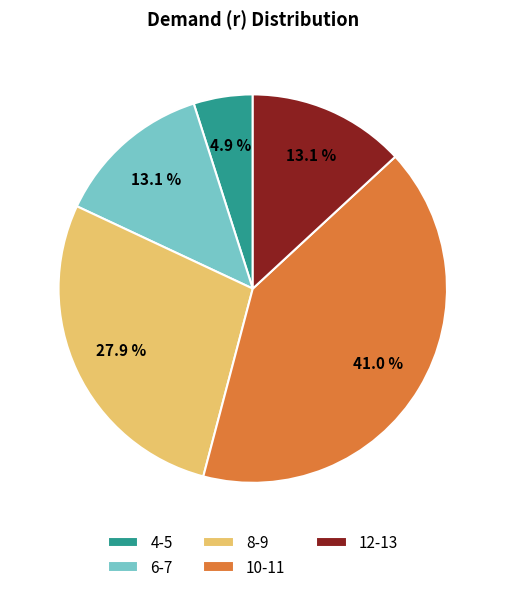

How much of the chart is everything except 12-13?

86.9%